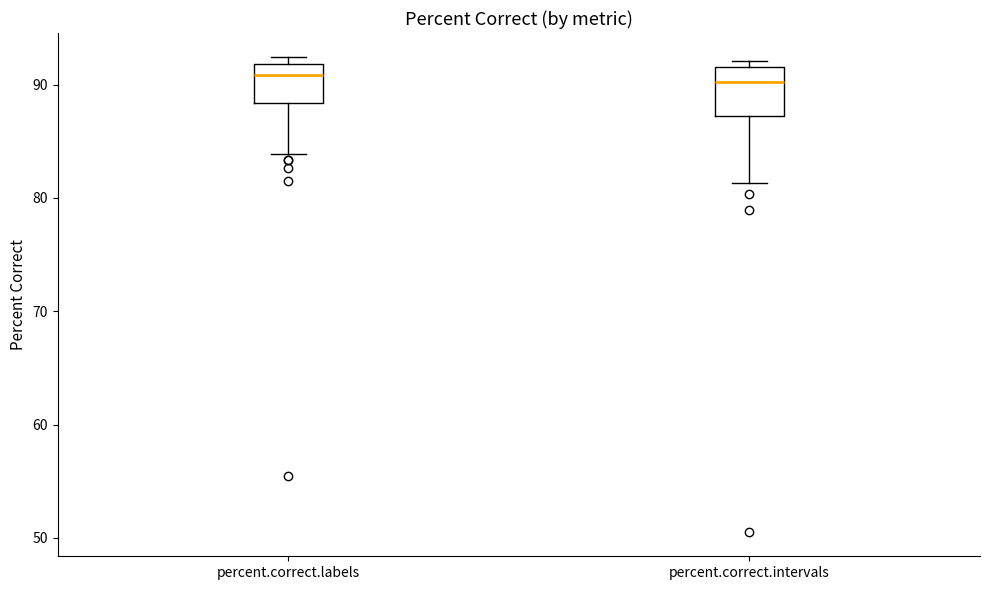

Reading left to right, transcribe this box plot: for each box, give where its median line is, the range the box spans, and where its two whiskers end, as read against the y-axis. The values are not printed on the chart, so give them approximately, as read against the axis.

percent.correct.labels: median 91, box 88 to 92, whiskers 84 to 92 (just above the box's upper edge)
percent.correct.intervals: median 90, box 87 to 92, whiskers 81 to 92 (just above the box's upper edge)